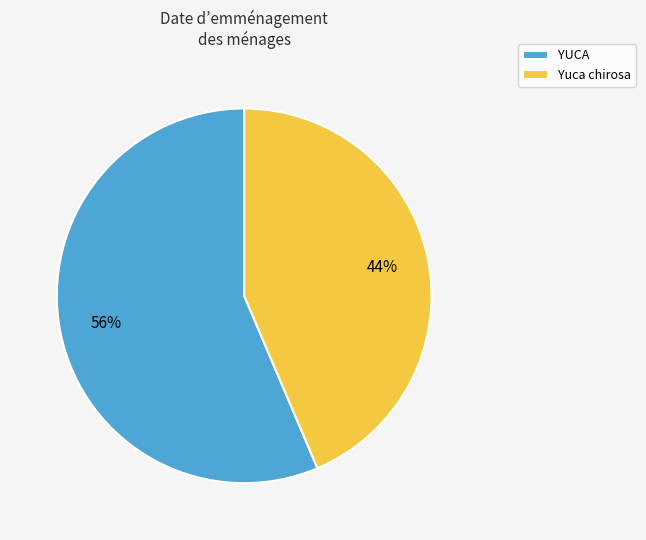

Which slice represents more than half of the pie?

YUCA